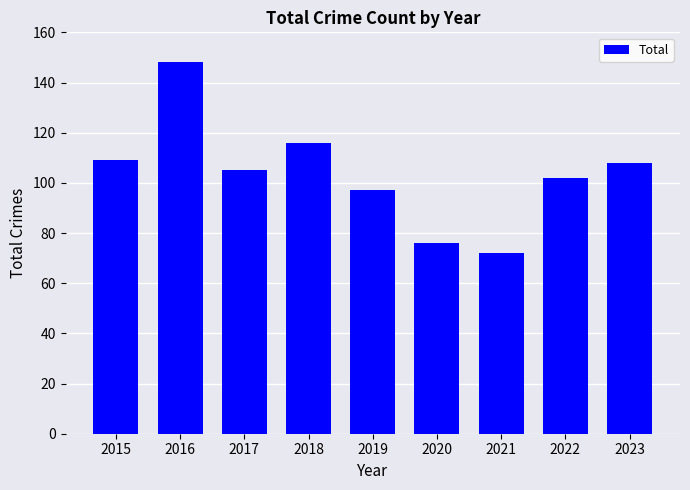

What is the value of the 7th bar from the left?

72